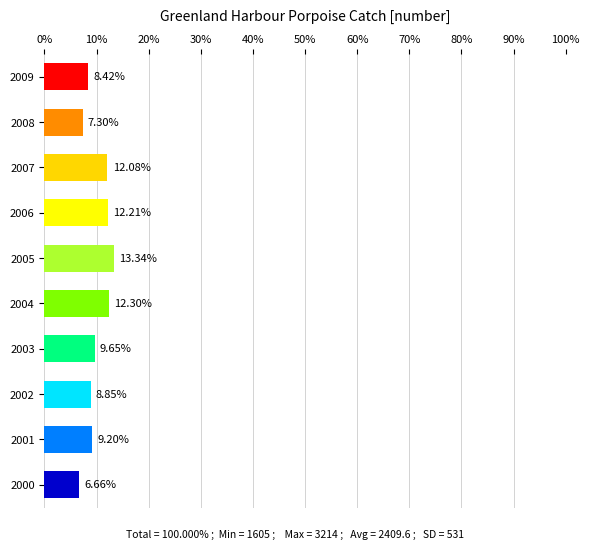

List the labels in order of value, smallest first.

2000, 2008, 2009, 2002, 2001, 2003, 2007, 2006, 2004, 2005